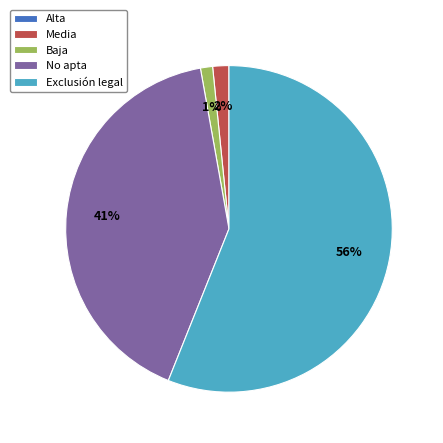

Which category accounts for the majority?

Exclusión legal